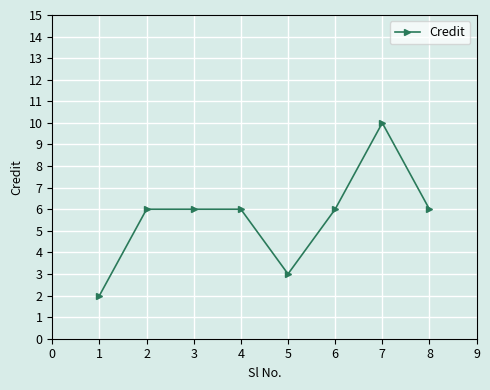

Between 7 and 8, which is larger?

7